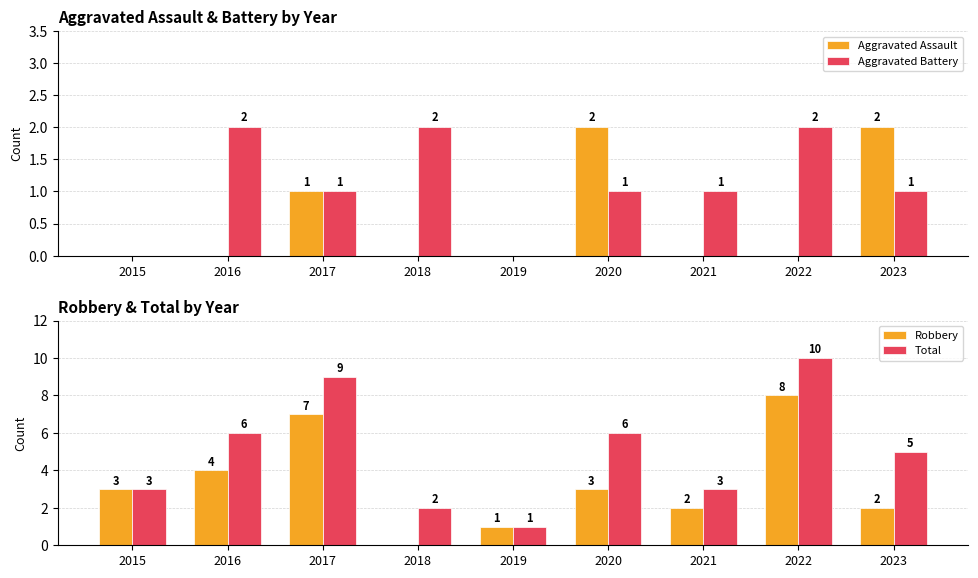

What is the sum of the Aggravated Assault values at 2018 and 2020?

2